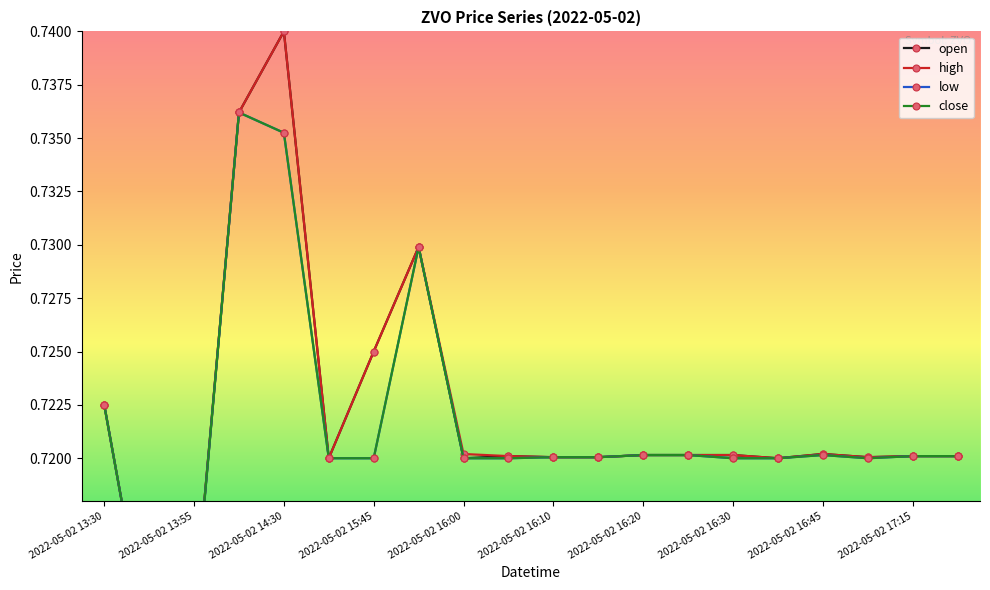

What is the value of the low point at the 6th from the left?

0.7